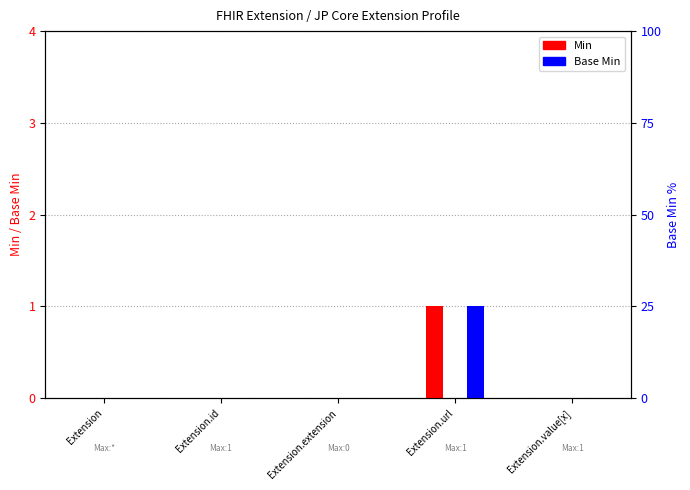

How many data points in Min are above 0?

1